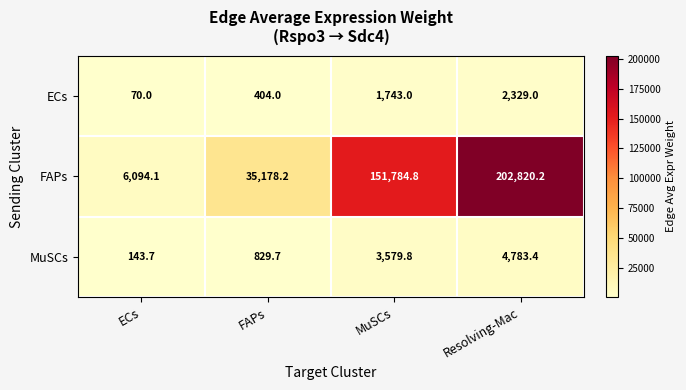

What is the minimum value for FAPs?

6094.1